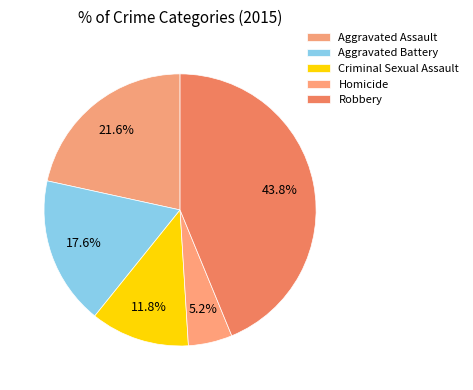

How many slices are in this pie chart?

5